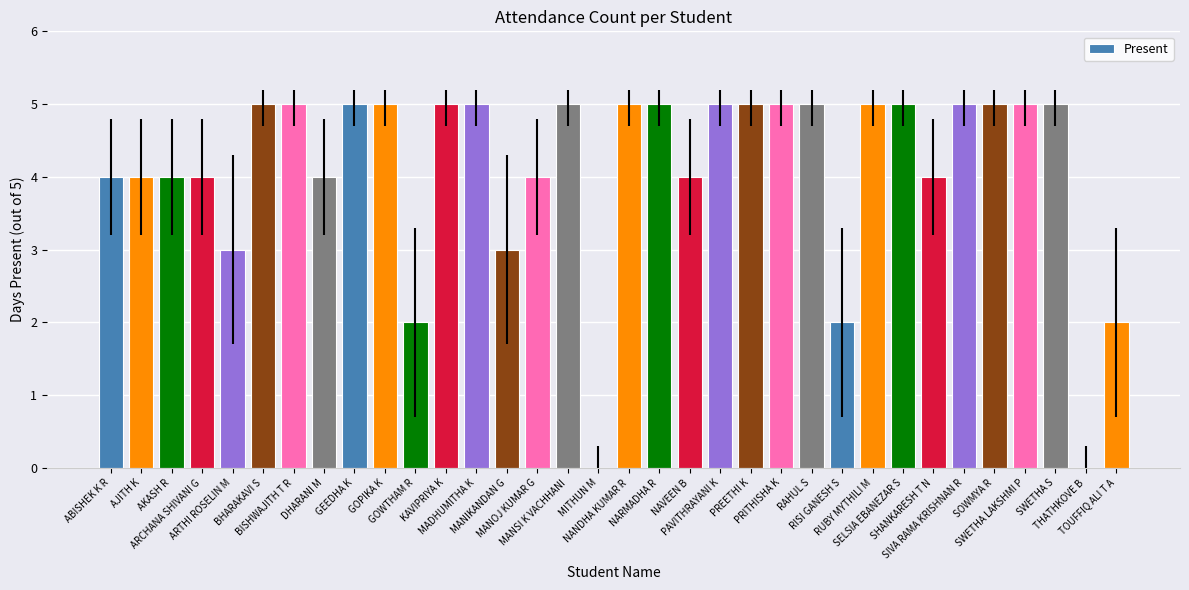

What is the sum of all values?

139